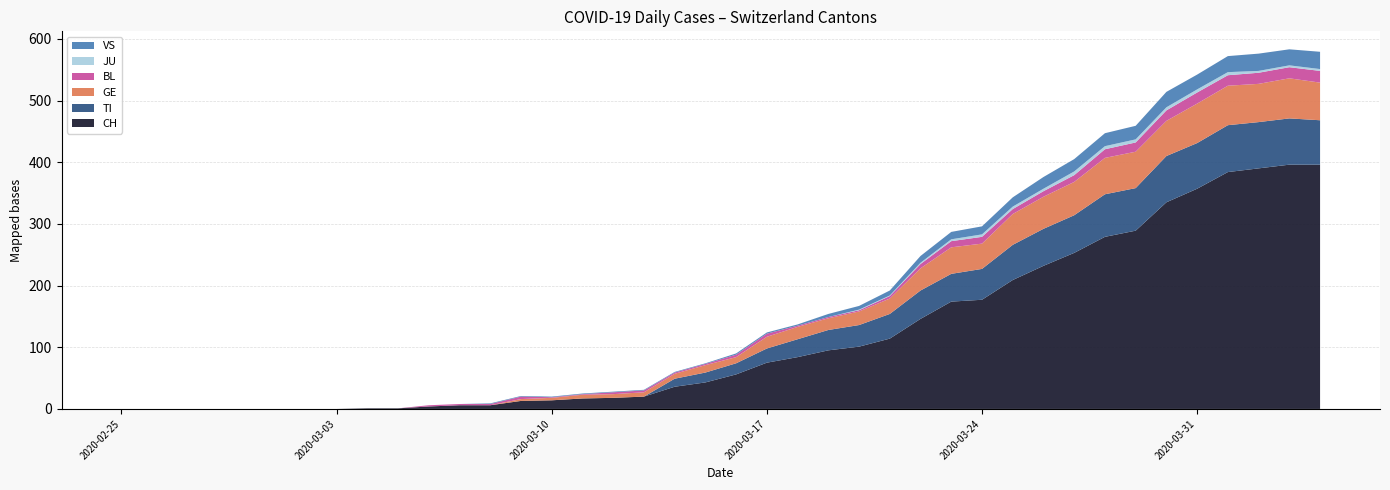

Reading right to left, extract all data points from this chart.

CH: 396	396	390	384	357	335	289	279	253	232	209	177	174	146	114	101	95	84	75	56	43	36	20	18	17	14	13	6	6	4	1	1	0	0	0	0	0	0	0	0
TI: 72	75	75	76	74	75	69	69	61	60	57	50	45	46	40	35	33	29	23	18	16	13	0	0	0	0	0	0	0	0	0	0	0	0	0	0	0	0	0	0
GE: 61	65	62	64	64	57	59	59	54	52	50	41	43	36	25	22	19	20	19	10	12	8	7	6	6	4	3	0	0	0	0	0	0	0	0	0	0	0	0	0
BL: 19	18	18	17	18	17	15	14	11	9	8	11	10	7	4	2	2	2	5	4	2	2	3	3	1	1	4	2	2	2	0	0	0	0	0	0	0	0	0	0
JU: 3	3	3	5	5	5	5	5	6	4	4	4	3	2	1	1	0	0	0	0	0	0	0	0	0	0	0	0	0	0	0	0	0	0	0	0	0	0	0	0
VS: 28	26	28	26	24	25	22	21	20	19	15	13	12	11	8	6	5	2	2	2	1	1	1	1	1	1	1	1	0	0	0	0	0	0	0	0	0	0	0	0